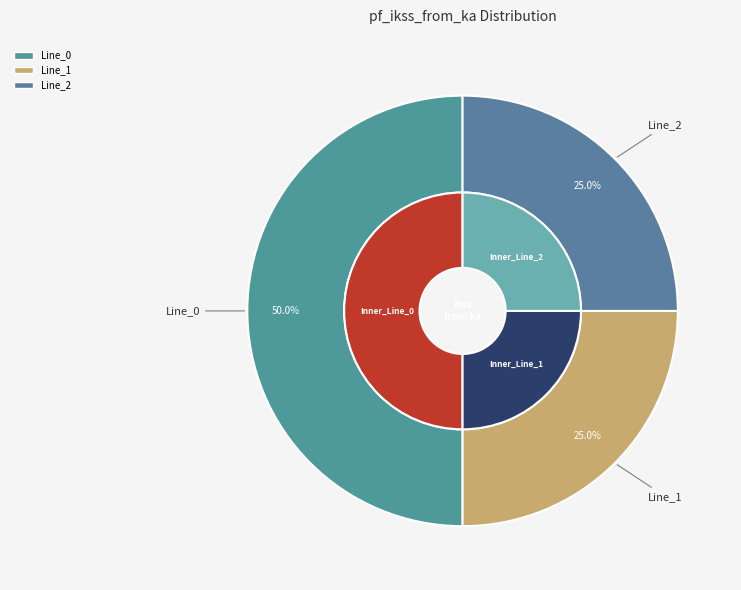

The Line_1 slice represents 34% of the pie. True or false?

False